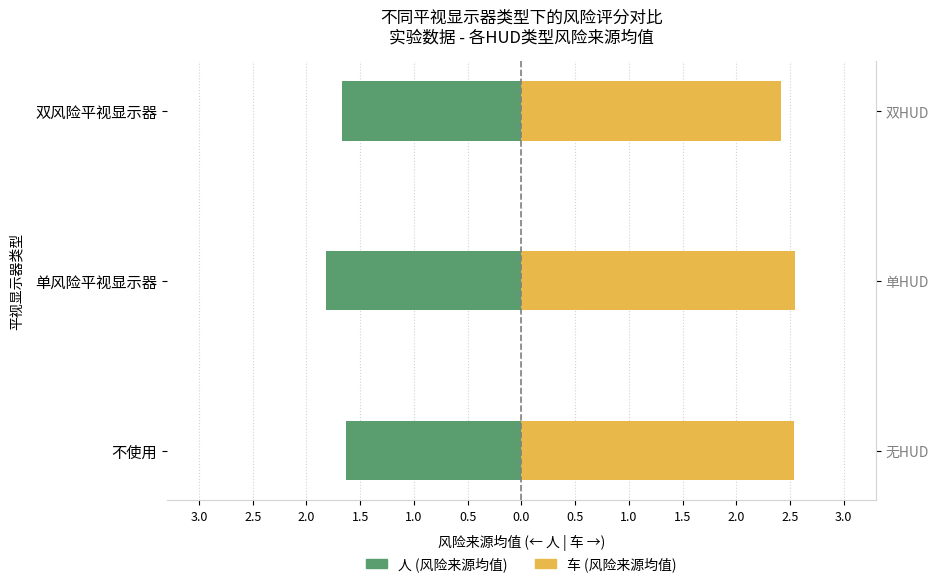

What is the sum of all 车 (风险来源) values?

7.5